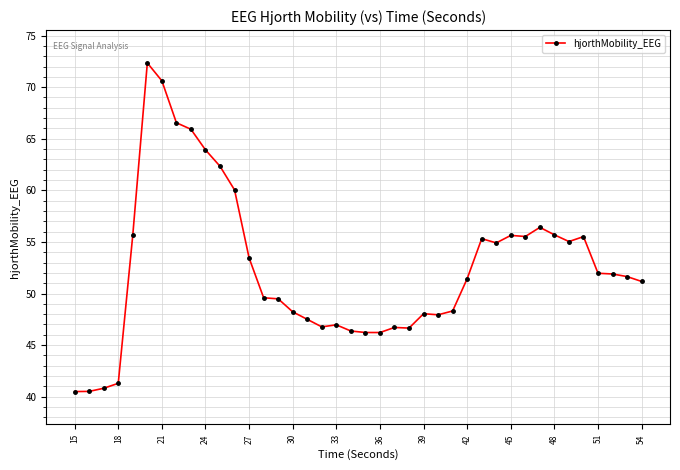

True or false: the data has more than 2 interior local peaks.

True